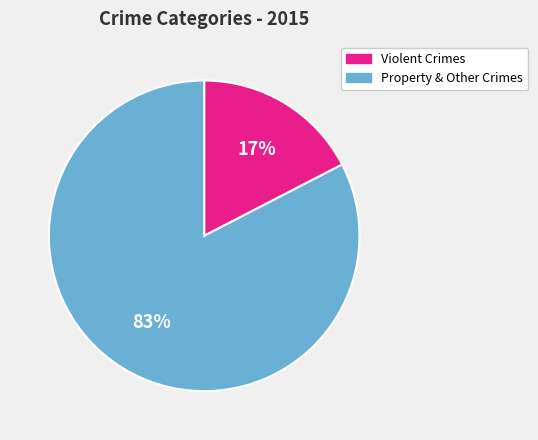

To the nearest percent, what is the combined percentage of Property & Other Crimes and Violent Crimes?

100%